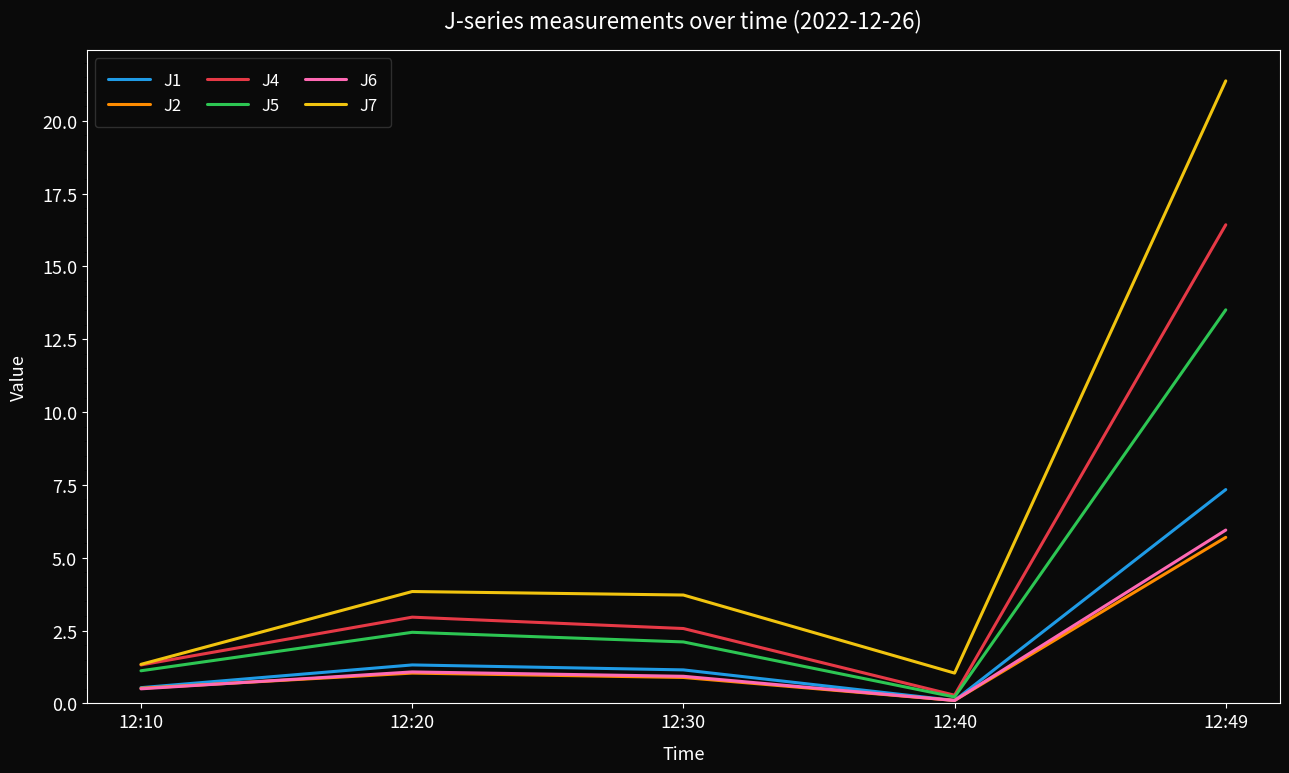

What is the sum of all J6 values?

8.6